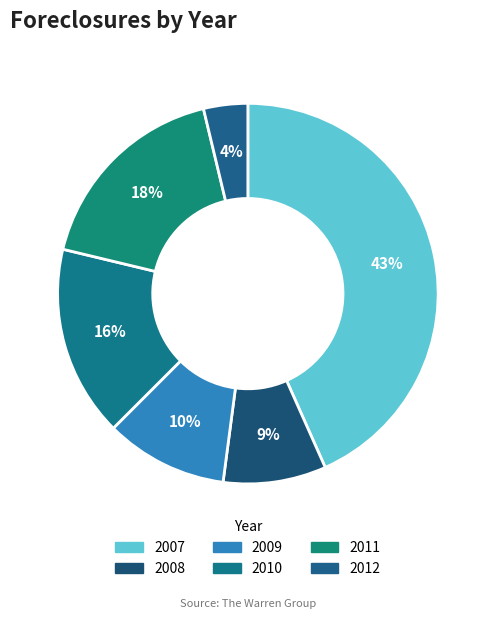

Which has a higher value, 2012 or 2011?

2011